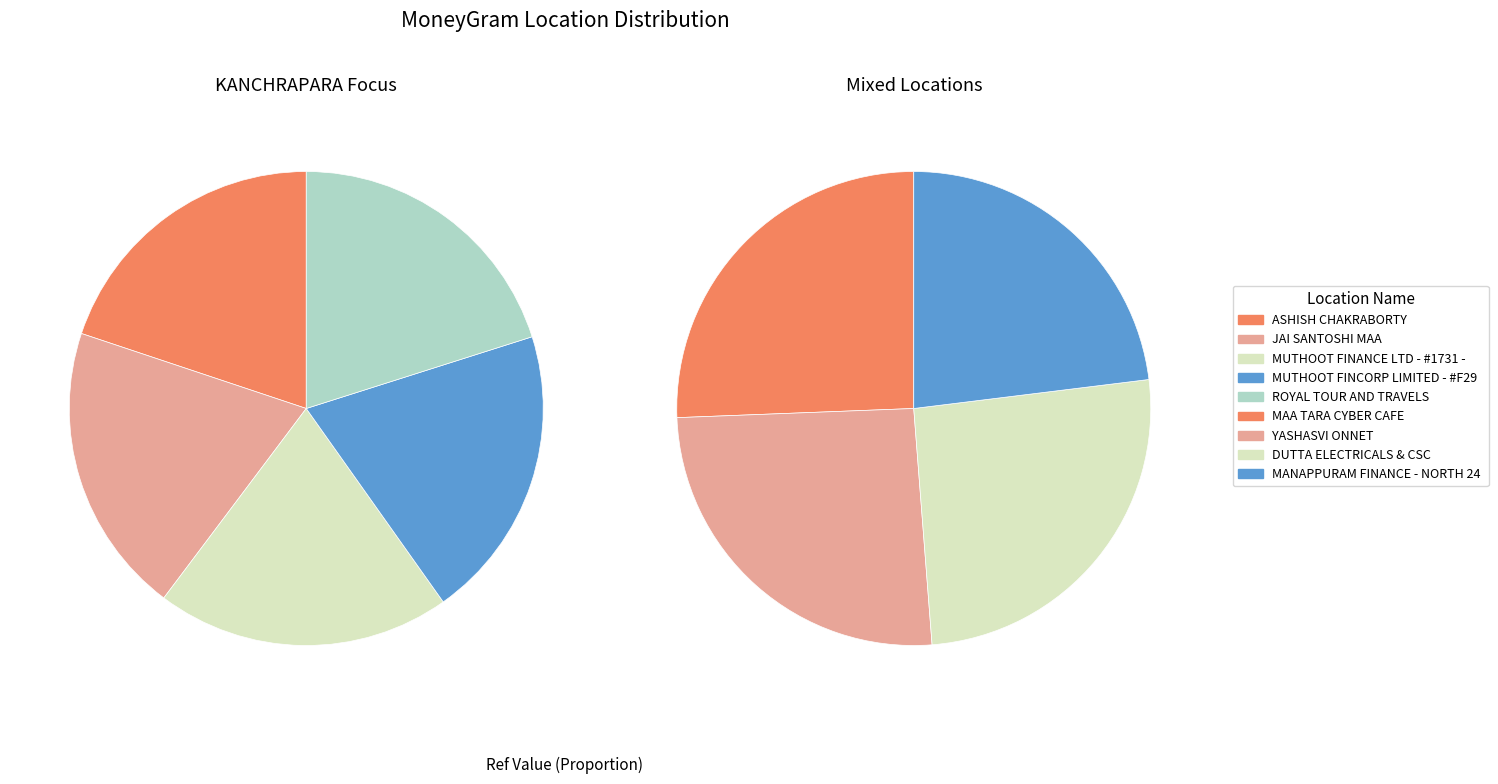

Is JAI SANTOSHI MAA the majority of the pie?

No